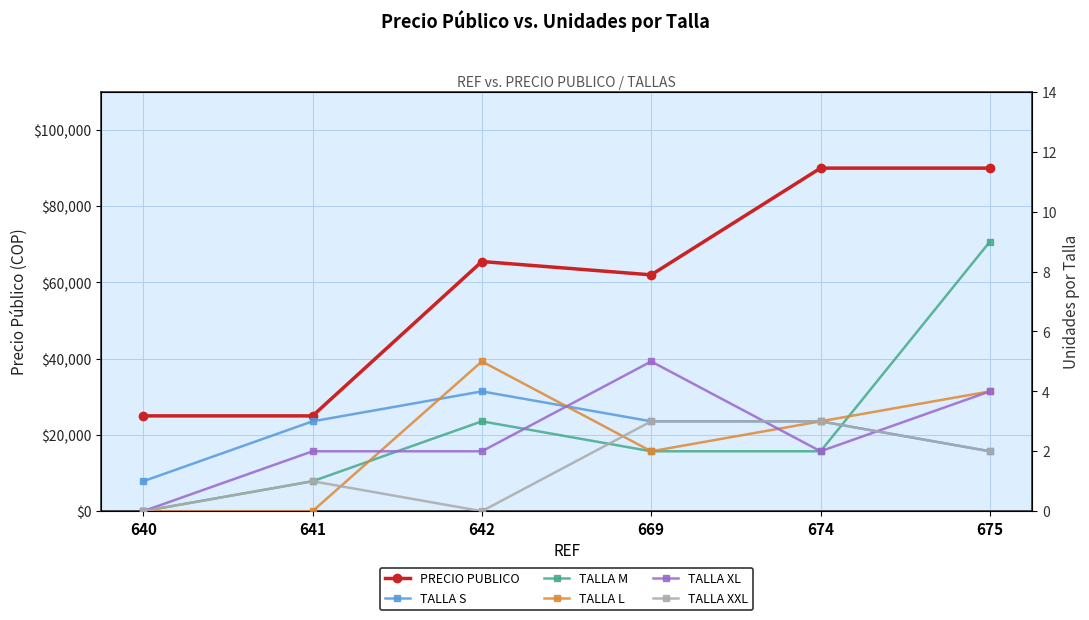

Between 642 and 674, which series saw the biggest shift?

PRECIO PUBLICO